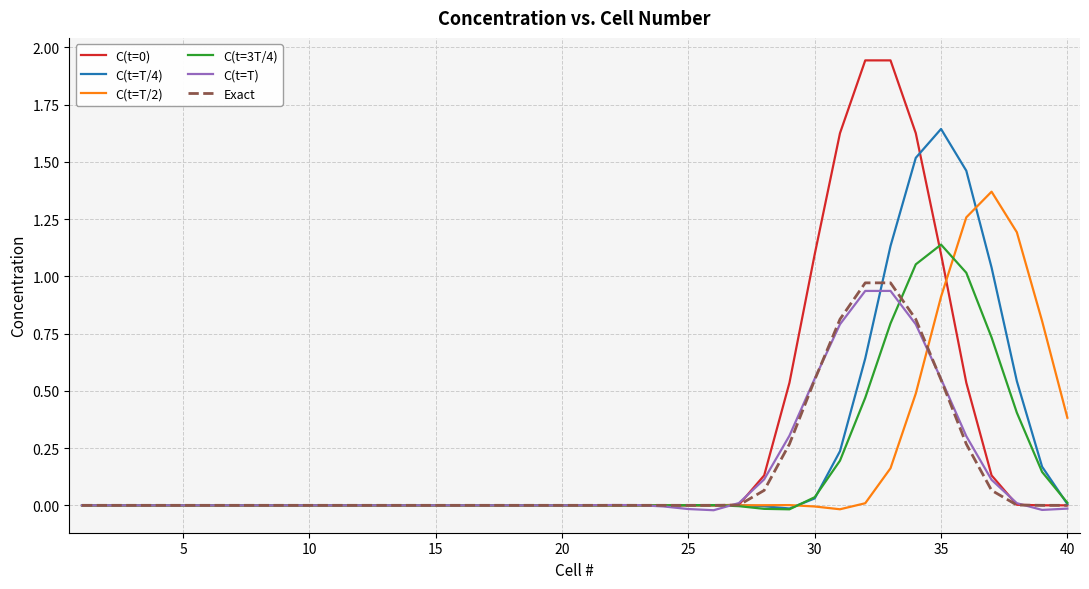

Reading left to right, extract all data points from this chart.

C(t=0): 0.0	0.0	0.0	0.0	0.0	0.0	0.0	0.0	0.0	0.0	0.0	0.0	0.0	0.0	0.0	0.0	0.0	0.0	0.0	0.0	0.0	0.0	0.0	0.0	0.0	0.0	0.0	0.1	0.5	1.1	1.6	1.9	1.9	1.6	1.1	0.5	0.1	0.0	0.0	0.0
C(t=T/4): 0.0	0.0	0.0	0.0	0.0	0.0	0.0	0.0	0.0	0.0	0.0	0.0	0.0	0.0	0.0	0.0	0.0	0.0	0.0	-0.0	0.0	0.0	-0.0	0.0	-0.0	0.0	0.0	-0.0	-0.0	0.0	0.2	0.6	1.1	1.5	1.6	1.5	1.0	0.5	0.2	0.0
C(t=T/2): 0.0	0.0	0.0	0.0	0.0	0.0	0.0	0.0	0.0	0.0	0.0	0.0	0.0	0.0	0.0	0.0	-0.0	0.0	-0.0	0.0	-0.0	0.0	-0.0	-0.0	0.0	-0.0	-0.0	0.0	0.0	-0.0	-0.0	0.0	0.2	0.5	0.9	1.3	1.4	1.2	0.8	0.4
C(t=3T/4): 0.0	0.0	0.0	0.0	0.0	0.0	0.0	0.0	0.0	0.0	0.0	0.0	0.0	0.0	0.0	0.0	0.0	0.0	-0.0	0.0	0.0	-0.0	-0.0	0.0	0.0	0.0	-0.0	-0.0	-0.0	0.0	0.2	0.5	0.8	1.1	1.1	1.0	0.7	0.4	0.1	0.0
C(t=T): -0.0	0.0	-0.0	-0.0	0.0	0.0	-0.0	0.0	0.0	-0.0	-0.0	0.0	0.0	-0.0	-0.0	0.0	0.0	-0.0	-0.0	-0.0	0.0	0.0	0.0	-0.0	-0.0	-0.0	0.0	0.1	0.3	0.6	0.8	0.9	0.9	0.8	0.6	0.3	0.1	0.0	-0.0	-0.0
Exact: 0.0	0.0	0.0	0.0	0.0	0.0	0.0	0.0	0.0	0.0	0.0	0.0	0.0	0.0	0.0	0.0	0.0	0.0	0.0	0.0	0.0	0.0	0.0	0.0	0.0	0.0	0.0	0.1	0.3	0.5	0.8	1.0	1.0	0.8	0.5	0.3	0.1	0.0	0.0	0.0